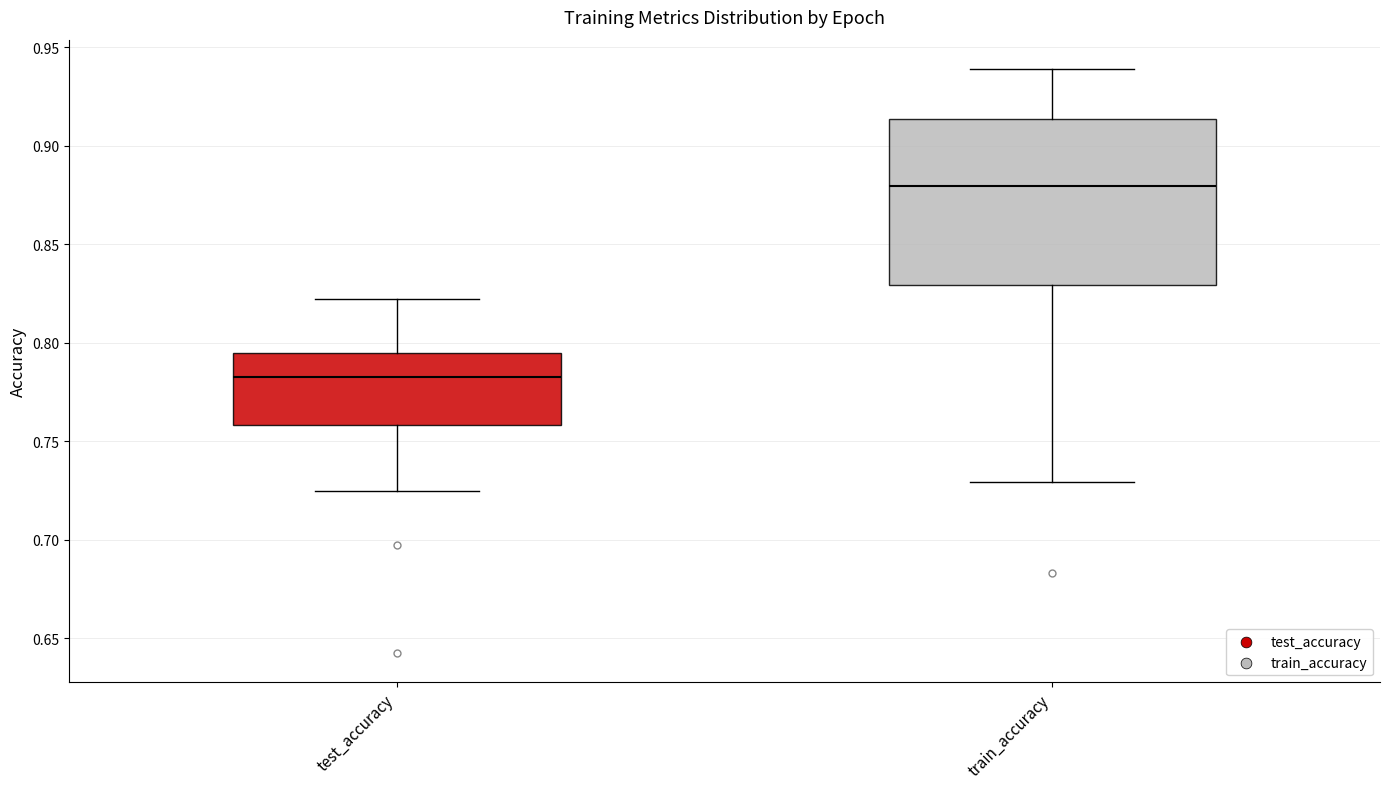

Where is the upper edge of the box for train_accuracy on the y-axis? The values are not printed on the chart, so give them approximately, as read against the axis.

0.915